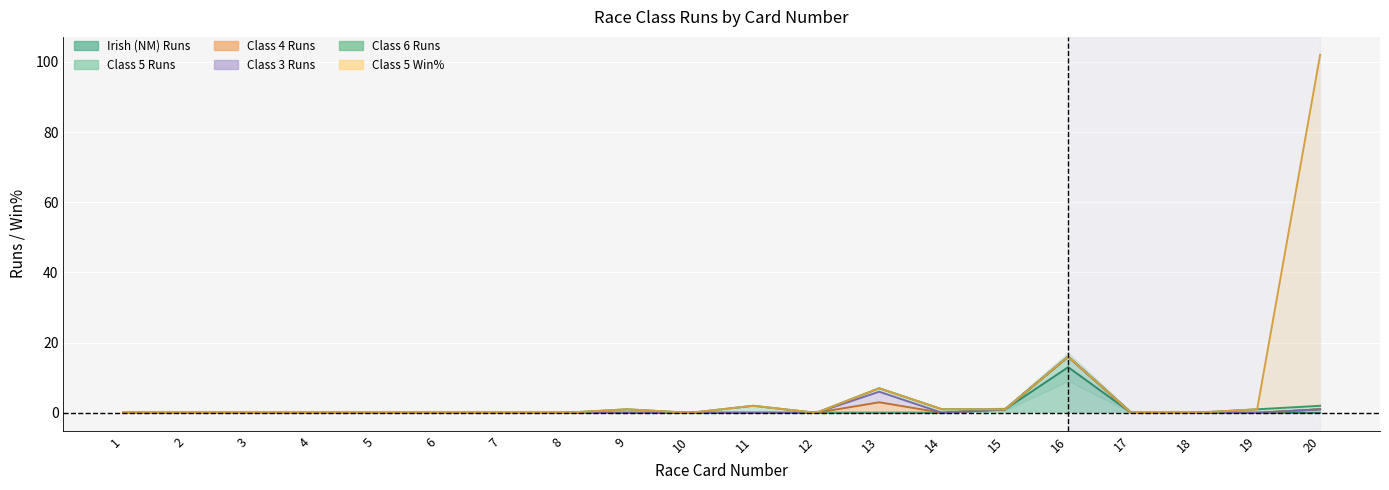

At which category does the chart reach its minimum across all series?

1